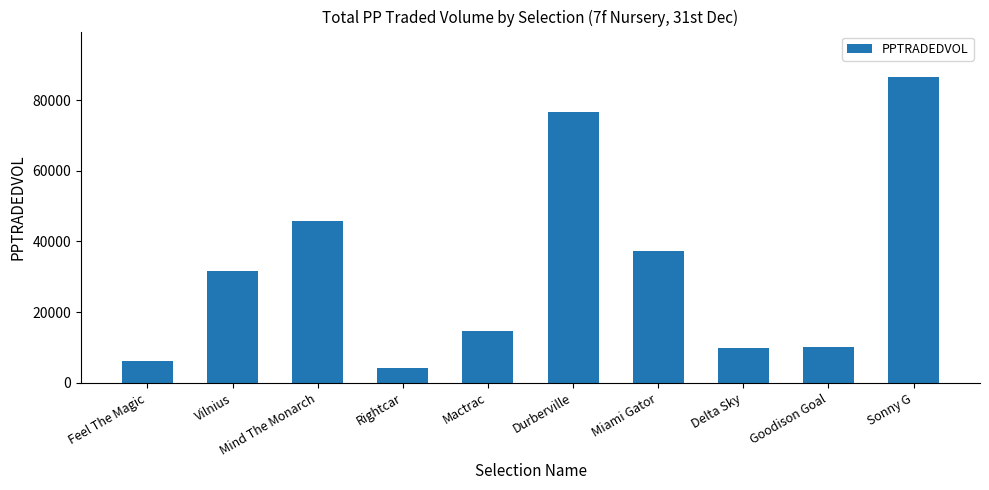

Is it true that the value at Vilnius is 31583.8?

True